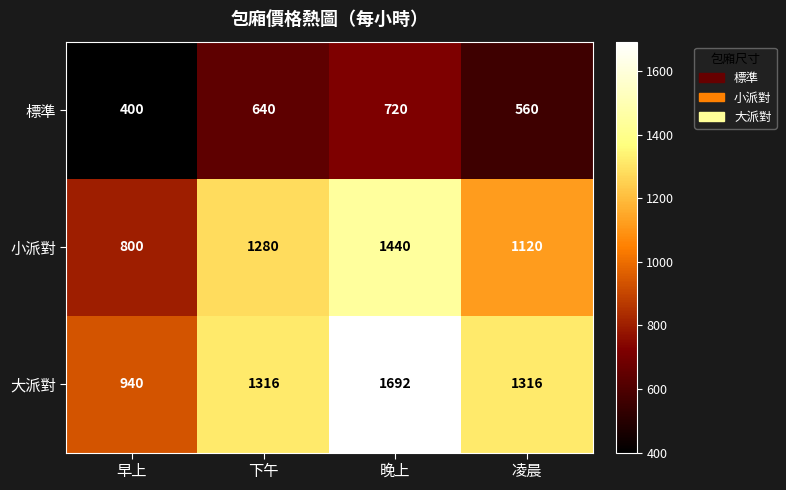

Count the 小派對 values in the range 1120 to 1440.

3